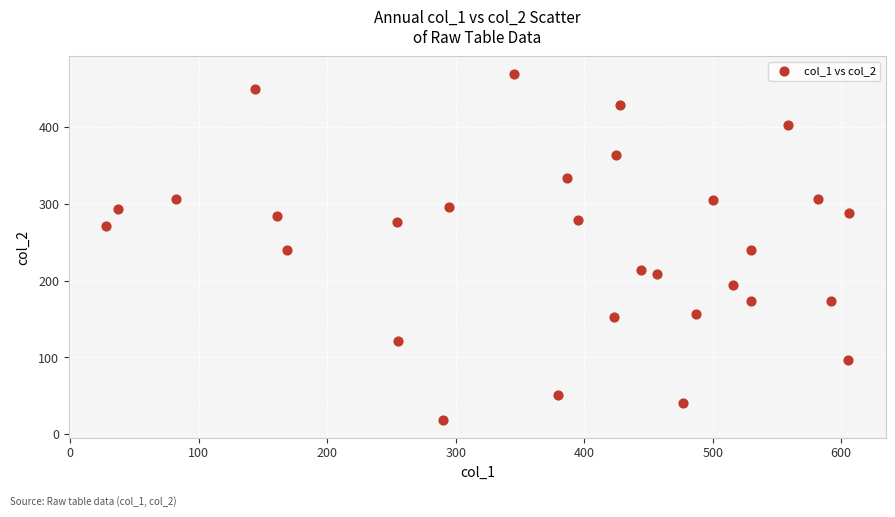

What is the range of Y values (max minus min)?

452